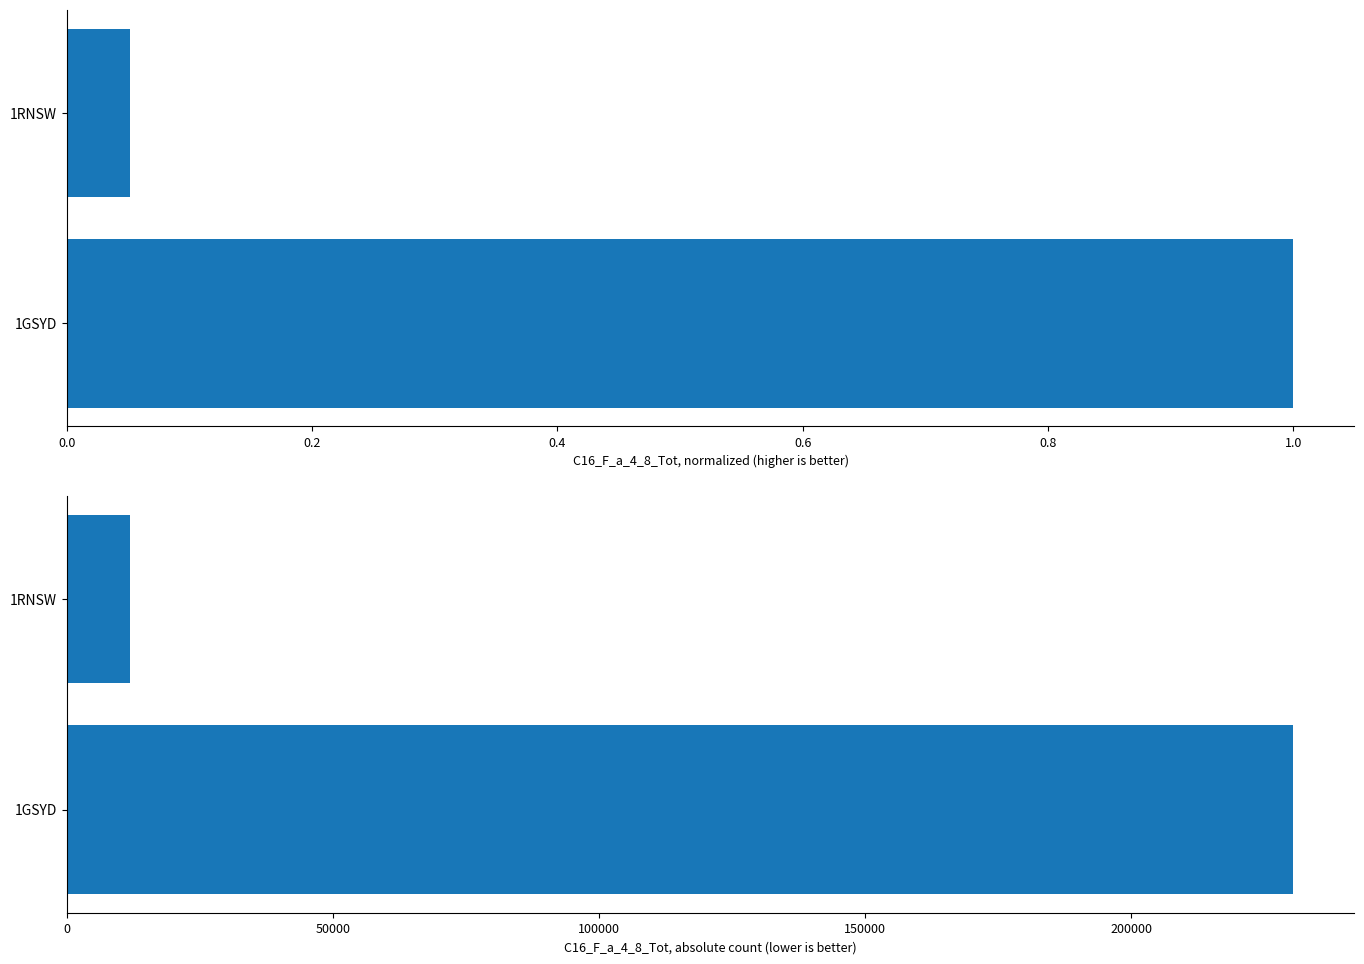

What is the difference between the values at 1RNSW and 1GSYD?

218623